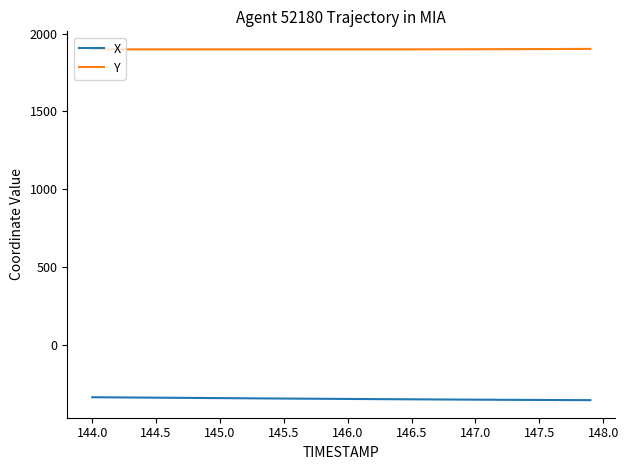

Which series has the largest total across all categories?

Y